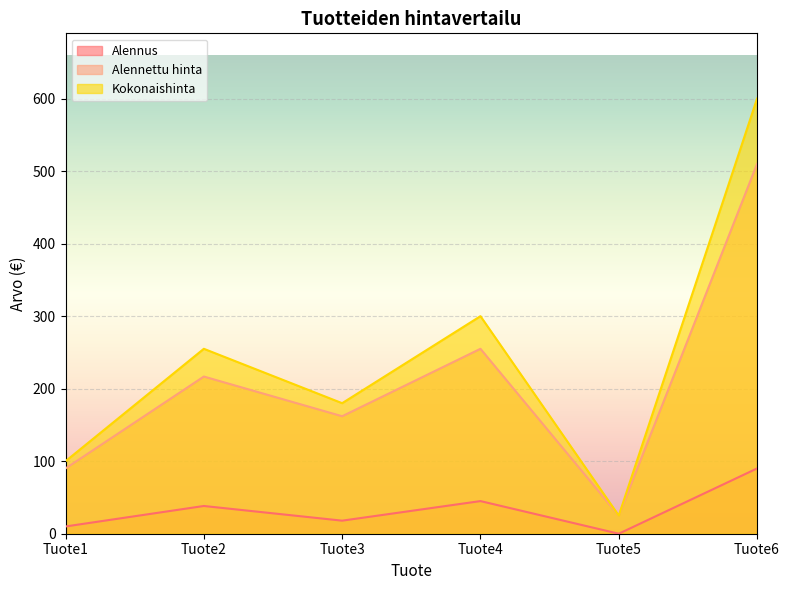

Count the number of categories in the chart.

6